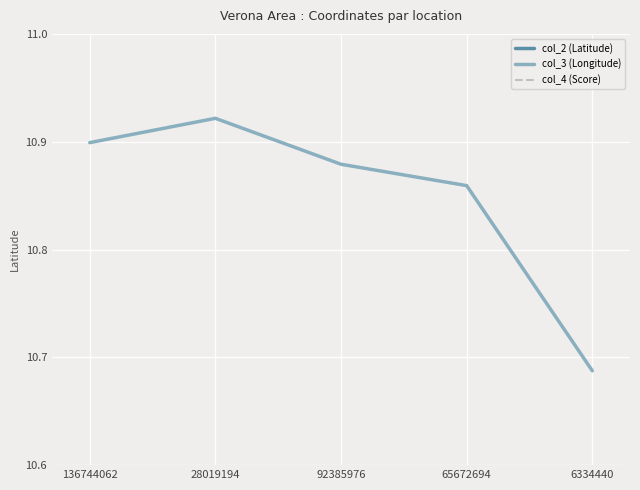

Is this an area chart (filled region under the line)?

No